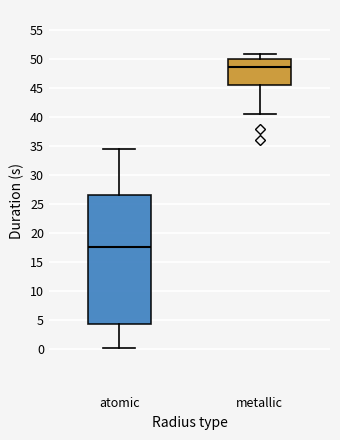

Where is the upper edge of the box for atomic on the y-axis? The values are not printed on the chart, so give them approximately, as read against the axis.

26.5